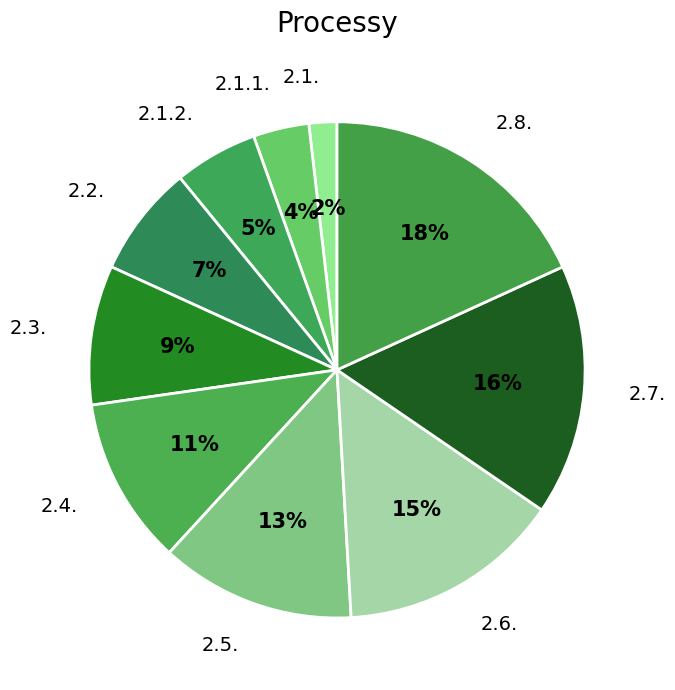

Which category has the biggest portion of the pie?

2.8.